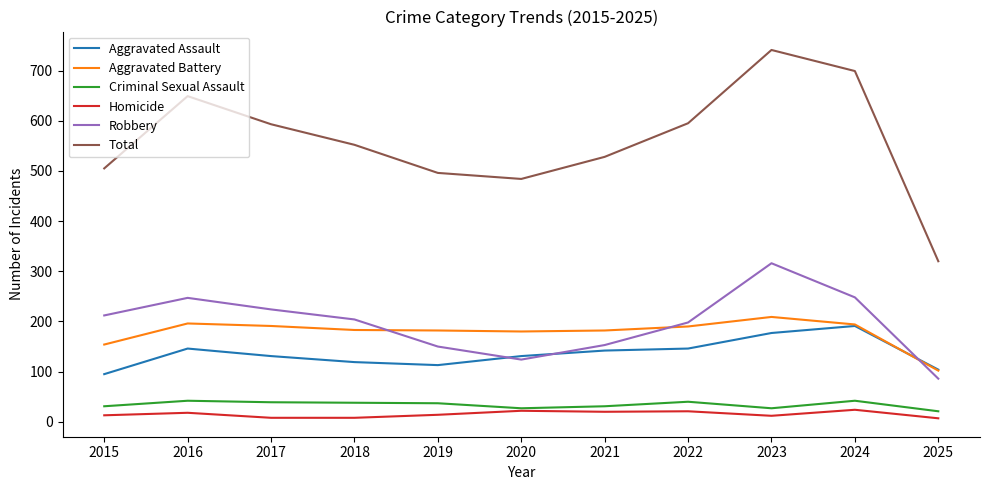

True or false: Aggravated Battery and Homicide cross at least once.

False